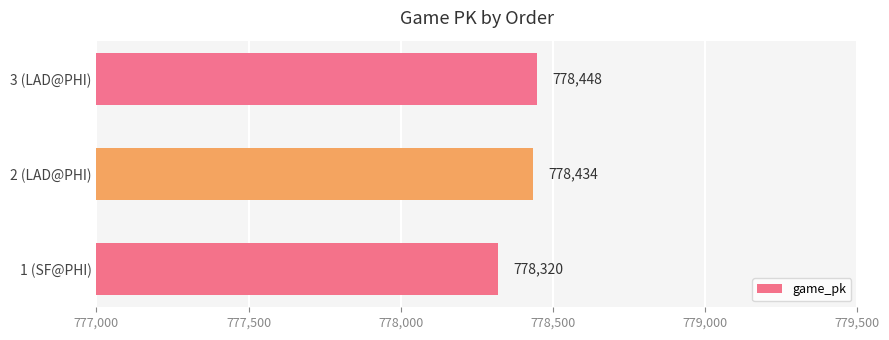

How many values are below 778434?

1